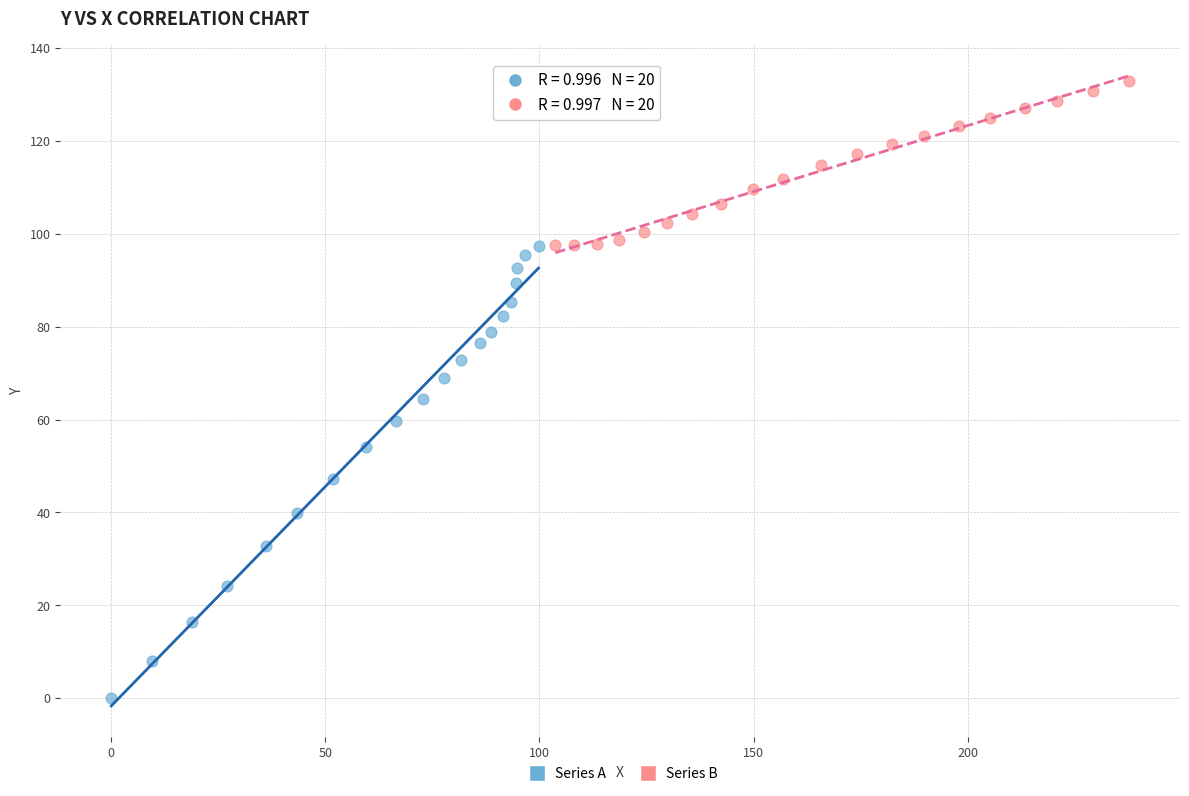

Which series has the largest Y range (max minus min)?

Series A